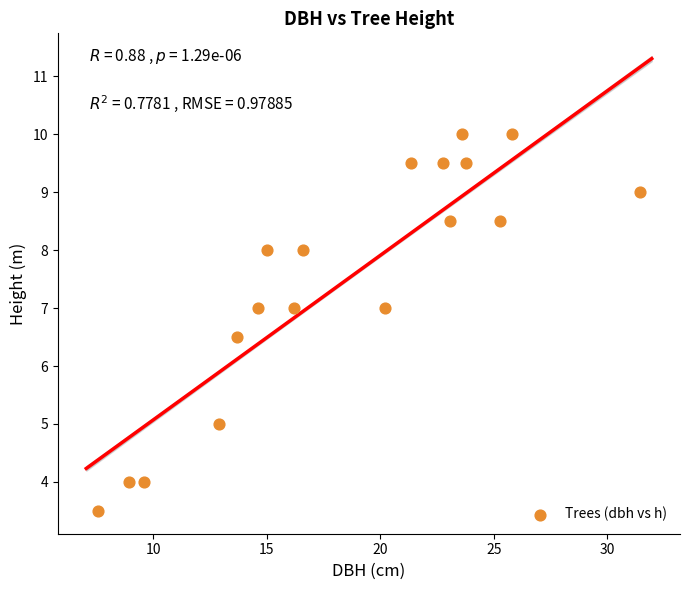

What Y value in the scatter plot is closest to 6?

6.5